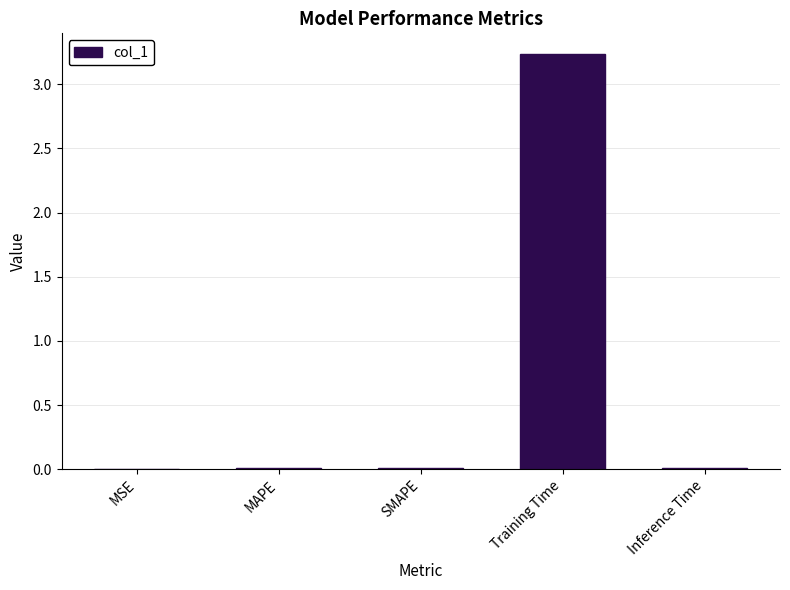

Is it true that the value at MSE is 0.0?

True